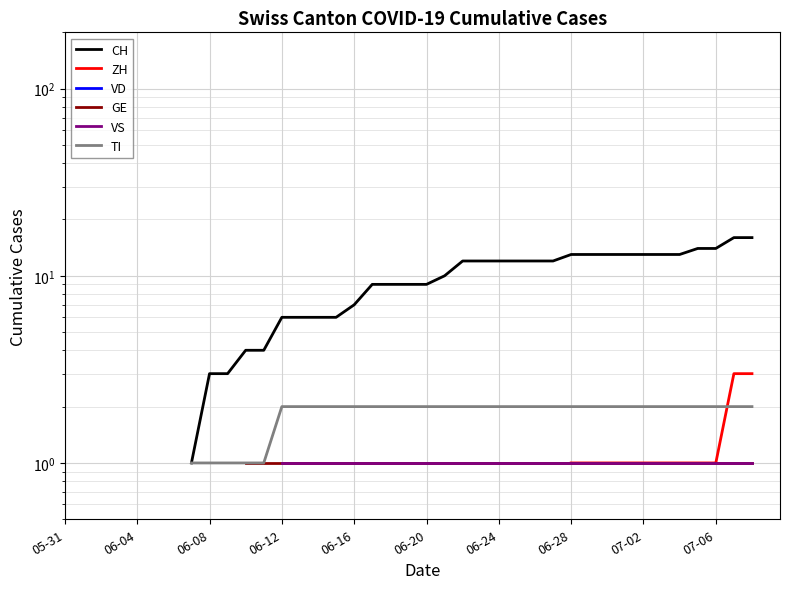

At 33, list the series in order from largest to smallest.

CH, TI, ZH, VD, GE, VS